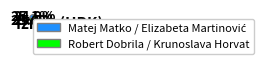

Does any single category account for the majority?

No